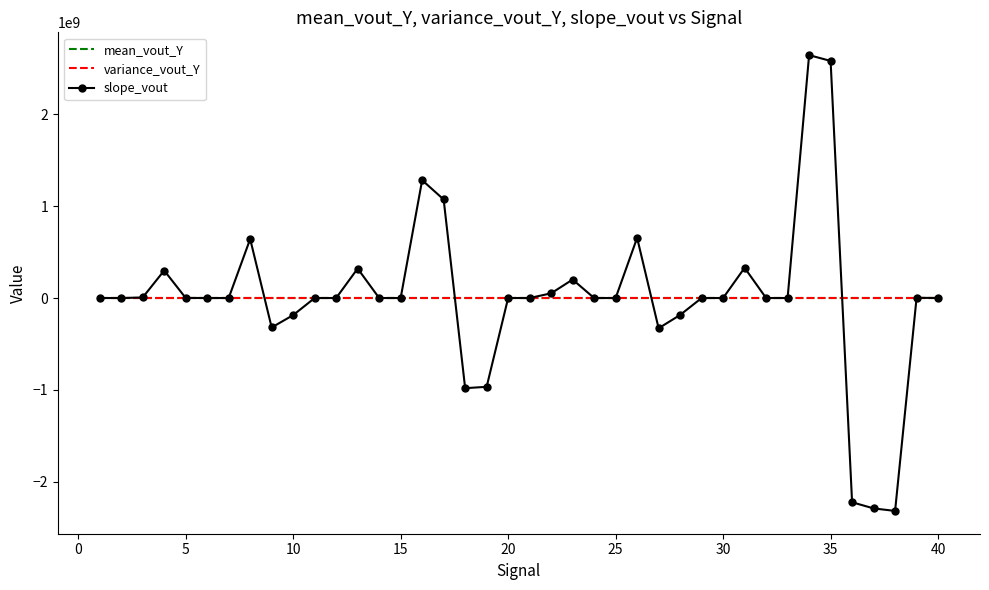

What is the average value of the slope_vout series?

7211360.2